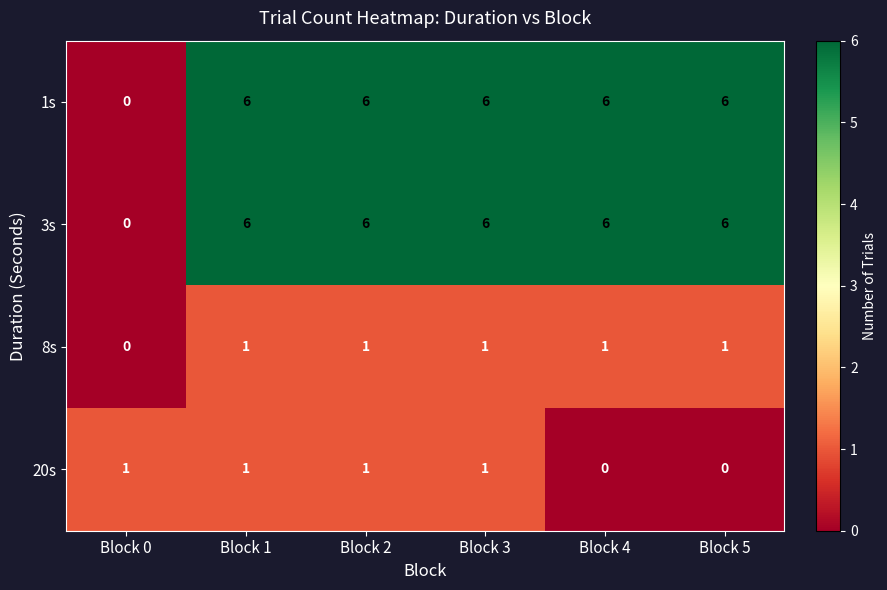

What is the spread (max minus min) of values at Block 2?

5